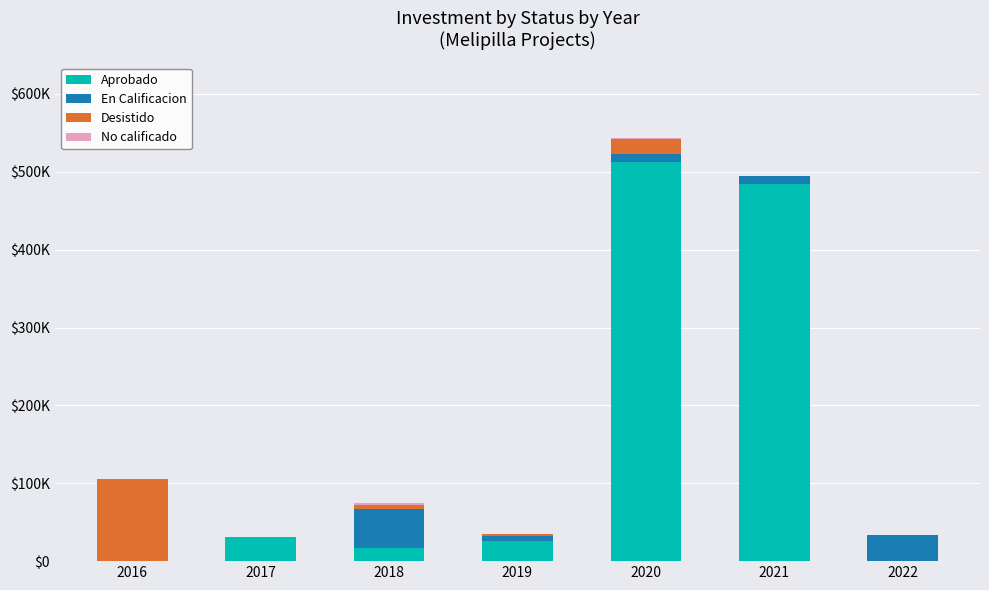

Where does the No calificado series first go above 40?

2017